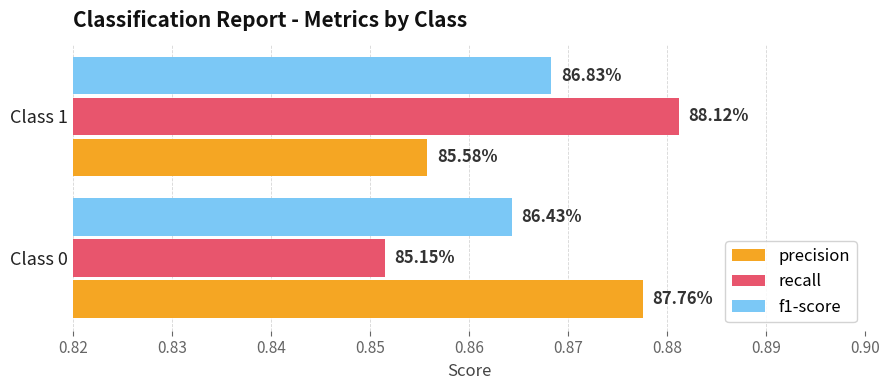

What are all the series names shown in the legend?

precision, recall, f1-score